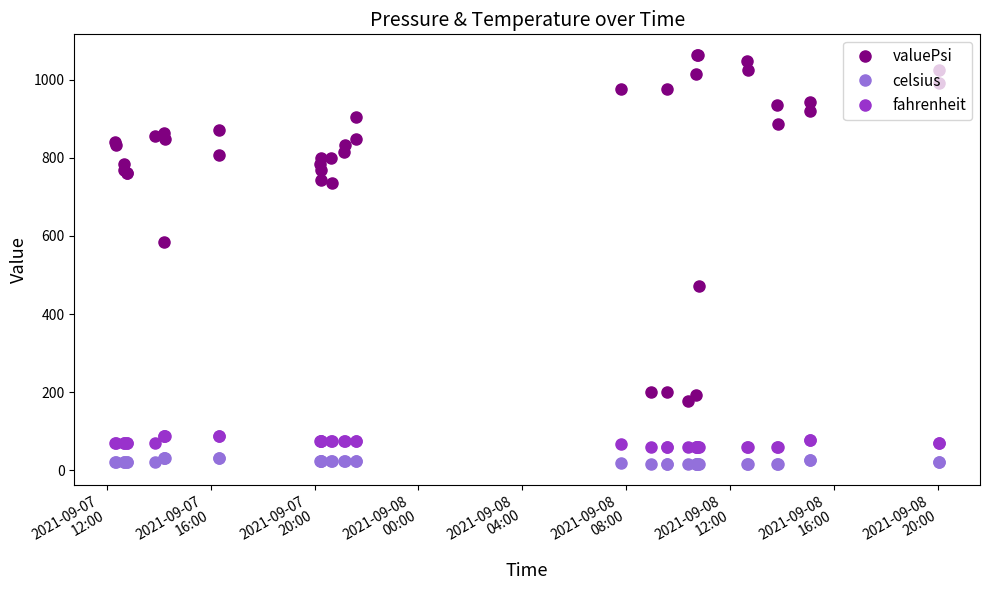

True or false: fahrenheit and valuePsi intersect in this chart.

False